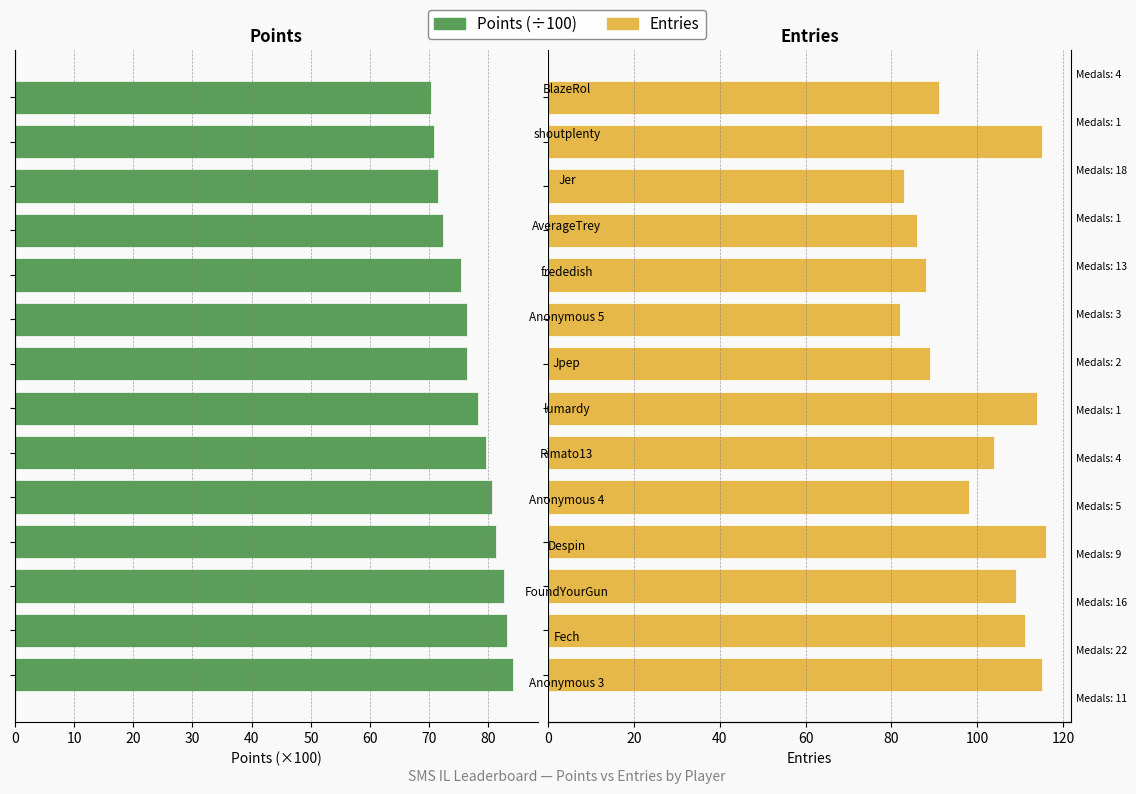

How many groups of bars are there?

14